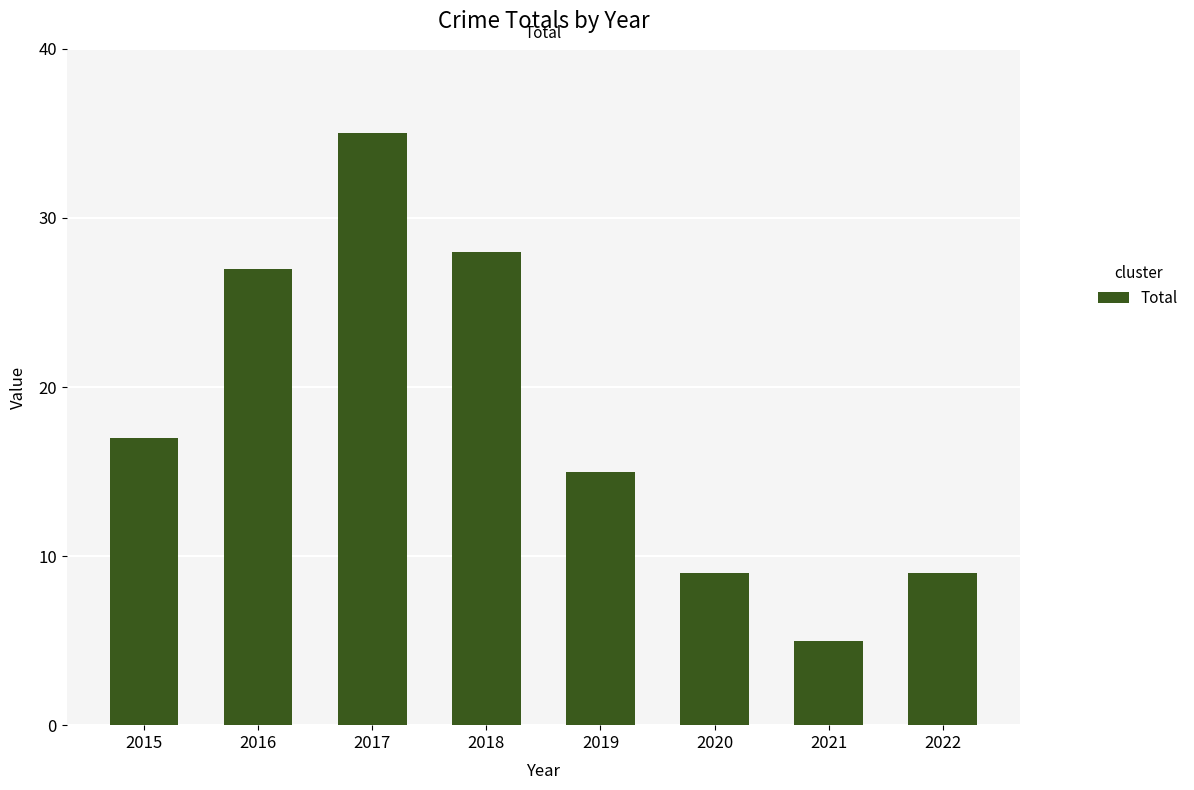

What is the sum of the values at 2019 and 2017?

50